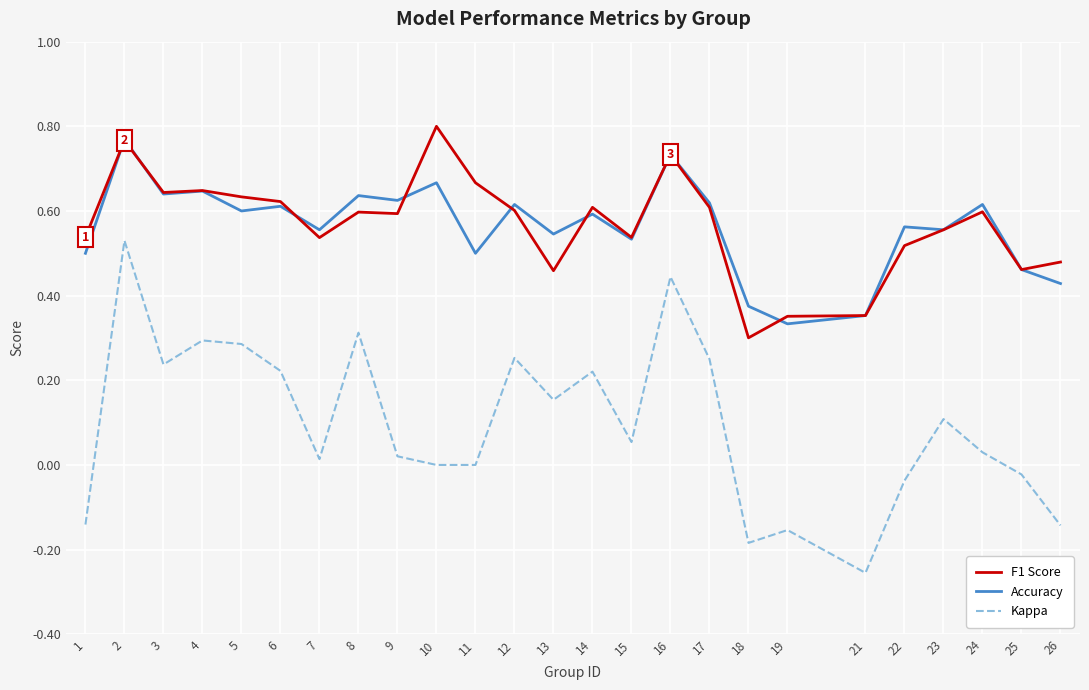

How many lines are shown in the chart?

3